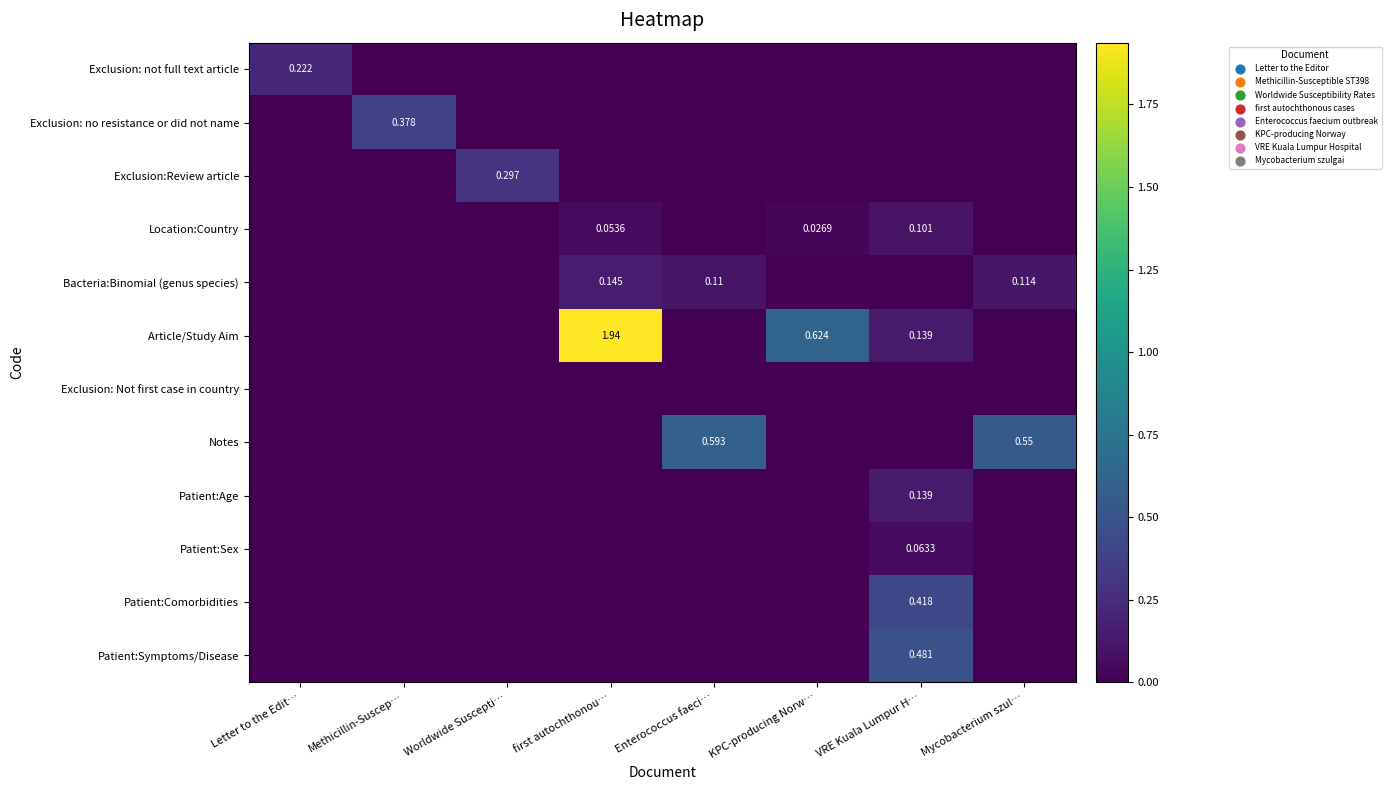

Rank the series by their maximum value, from highest to lowest.

Article/Study Aim, Notes, Patient:Symptoms/Disease, Patient:Comorbidities, Exclusion: no resistance or did not name, Exclusion:Review article, Exclusion: not full text article, Bacteria:Binomial (genus species), Patient:Age, Location:Country, Patient:Sex, Exclusion: Not first case in country